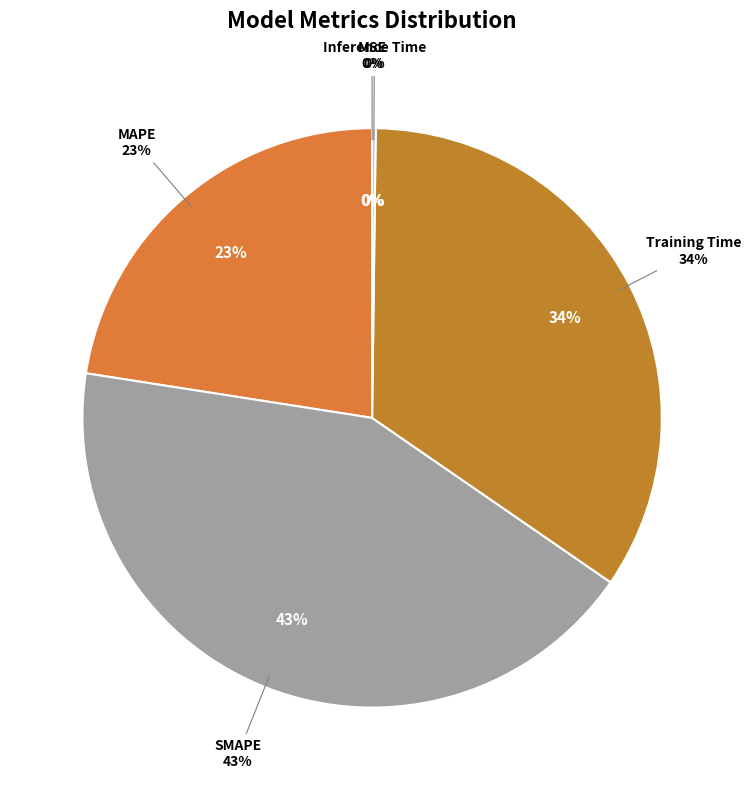

To the nearest percent, what is the difference between the largest and smallest slice percentages?

43%